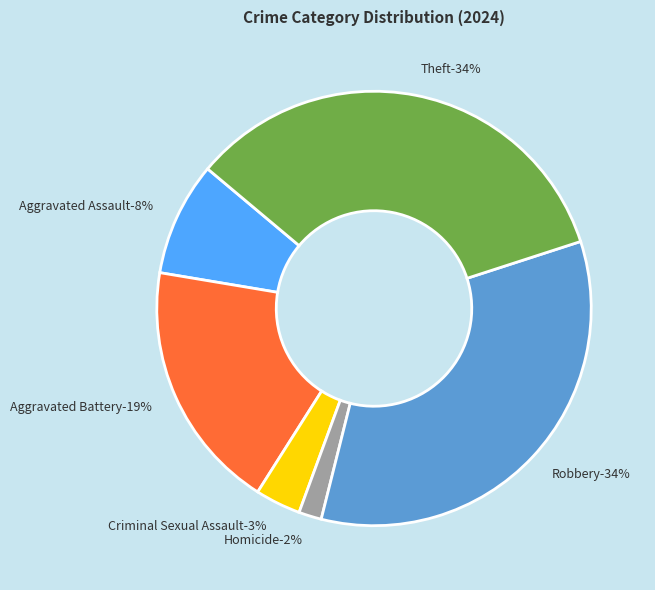

Is the sum of Aggravated Battery and Criminal Sexual Assault greater than half?

No